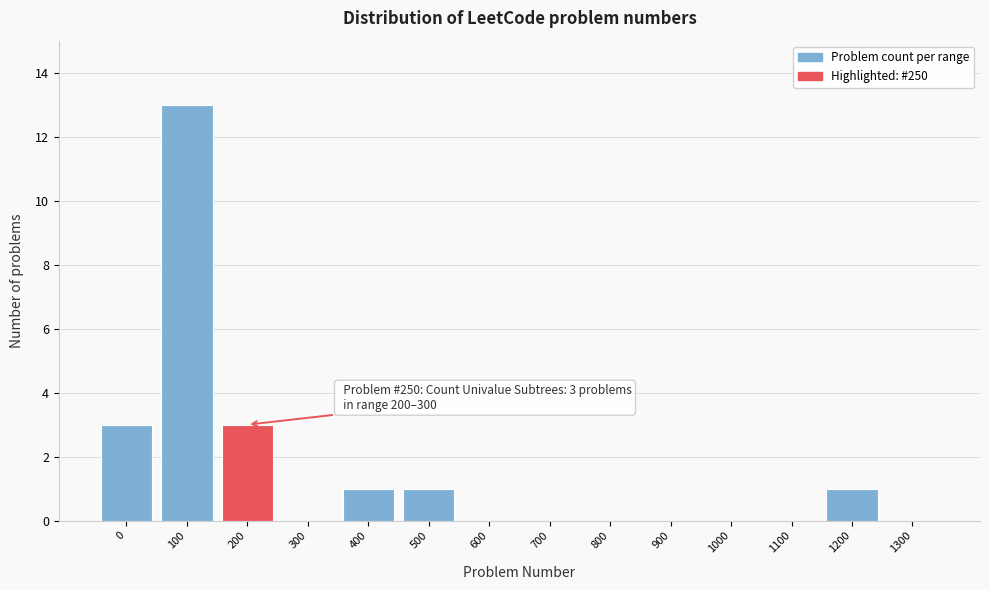

Reading right to left, what are all the values shown in this chart?

1300=0	1200=1	1100=0	1000=0	900=0	800=0	700=0	600=0	500=1	400=1	300=0	200=3	100=13	0=3